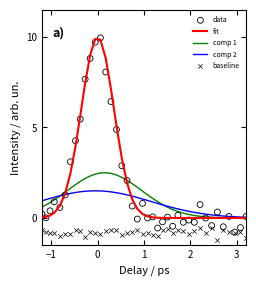

Which series reaches the minimum Y coordinate?

baseline